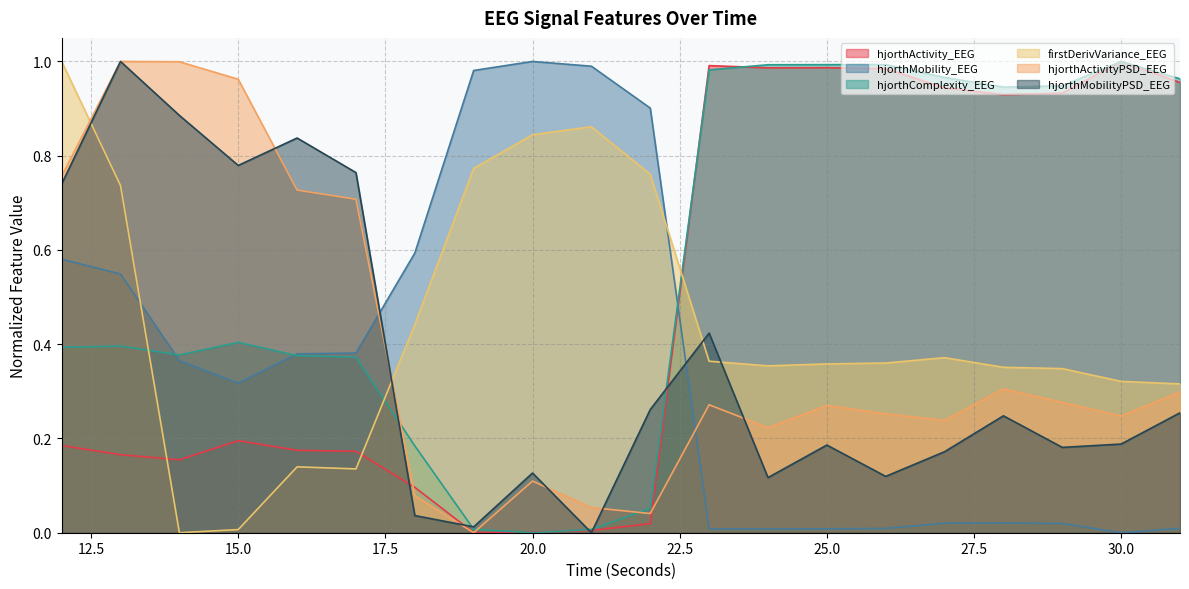

Between 13 and 25, which series saw the biggest shift?

hjorthActivity_EEG